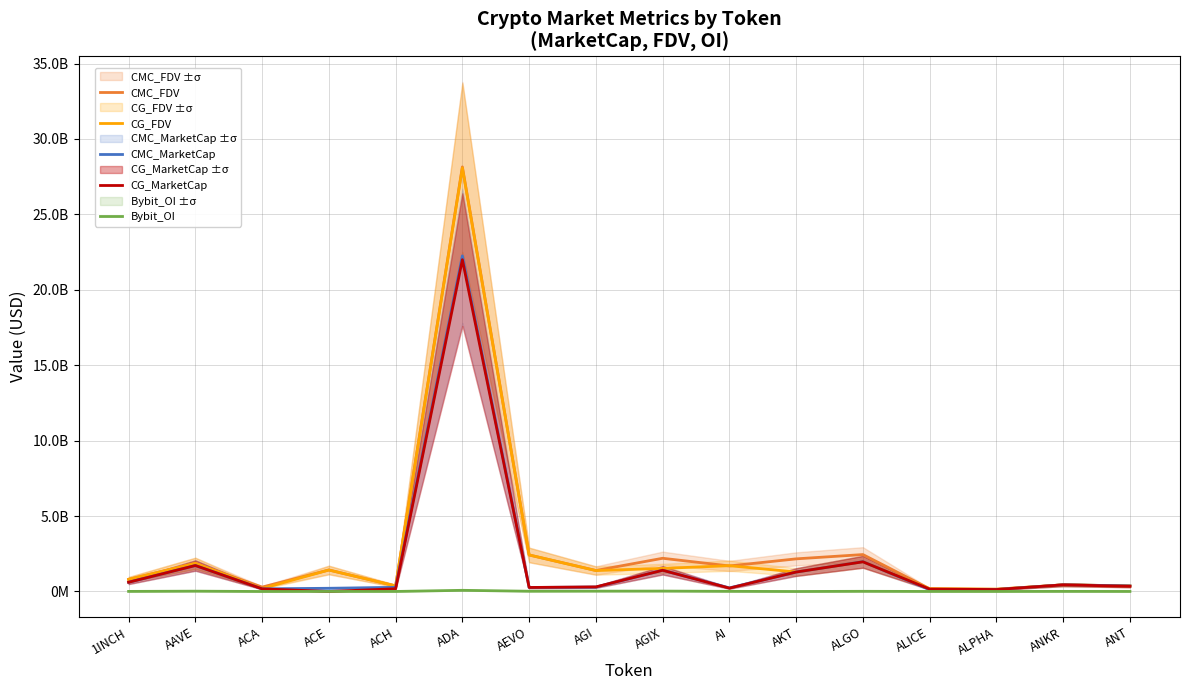

What is the value of the CMC_FDV point at the 3rd from the left?

290829643.3